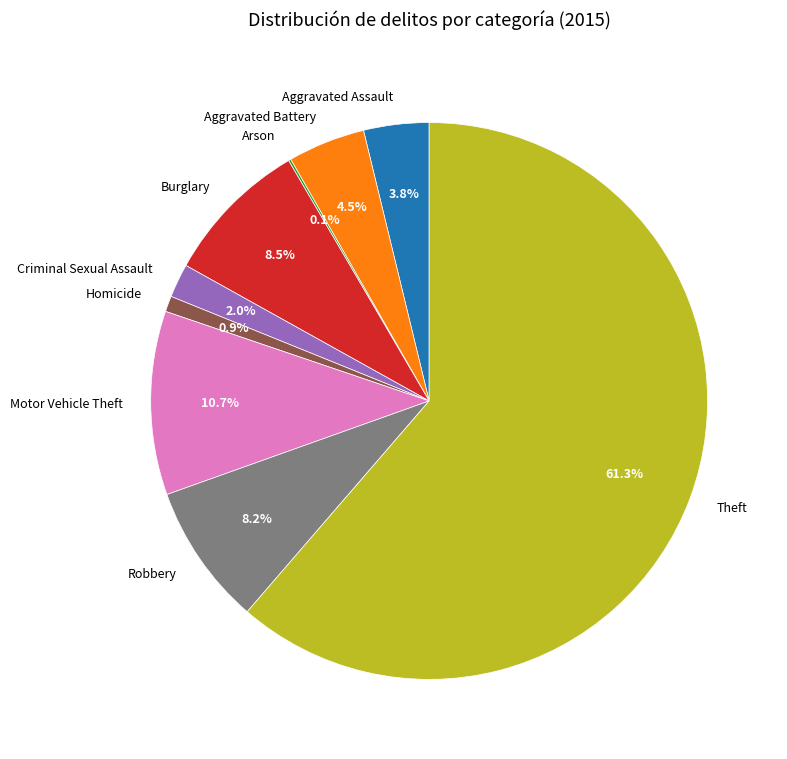

What is the total percentage of Burglary and Homicide?

9.4%